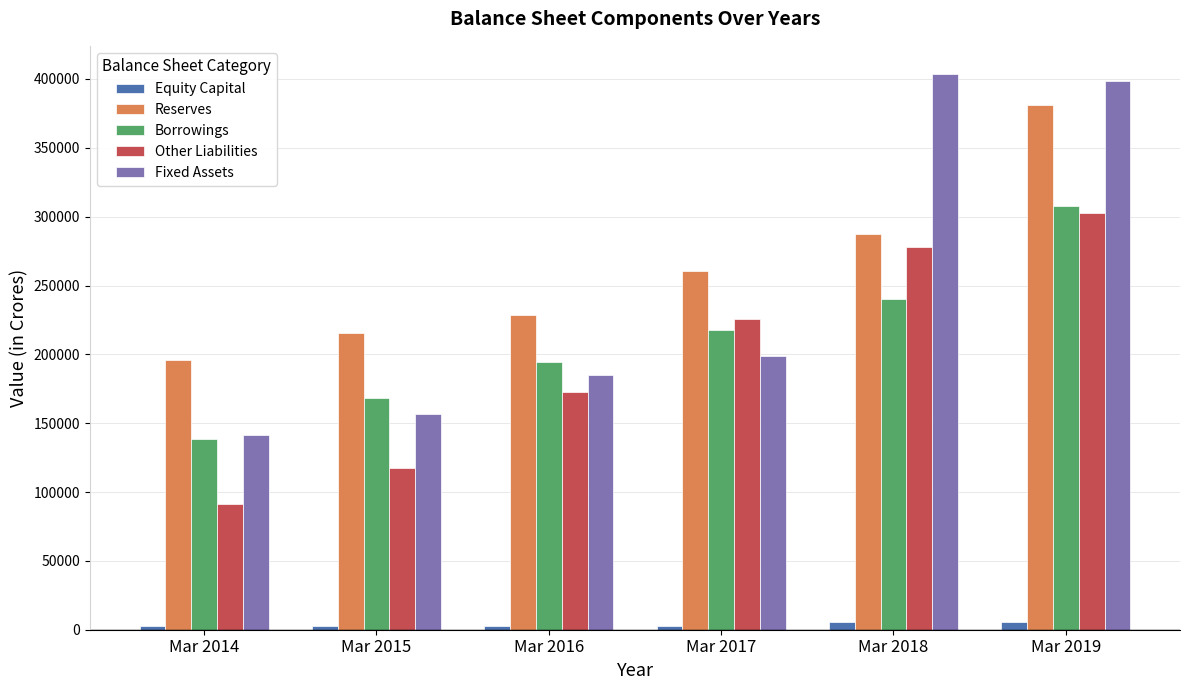

Is the value of Equity Capital at Mar 2019 greater than the value of Reserves at Mar 2019?

No